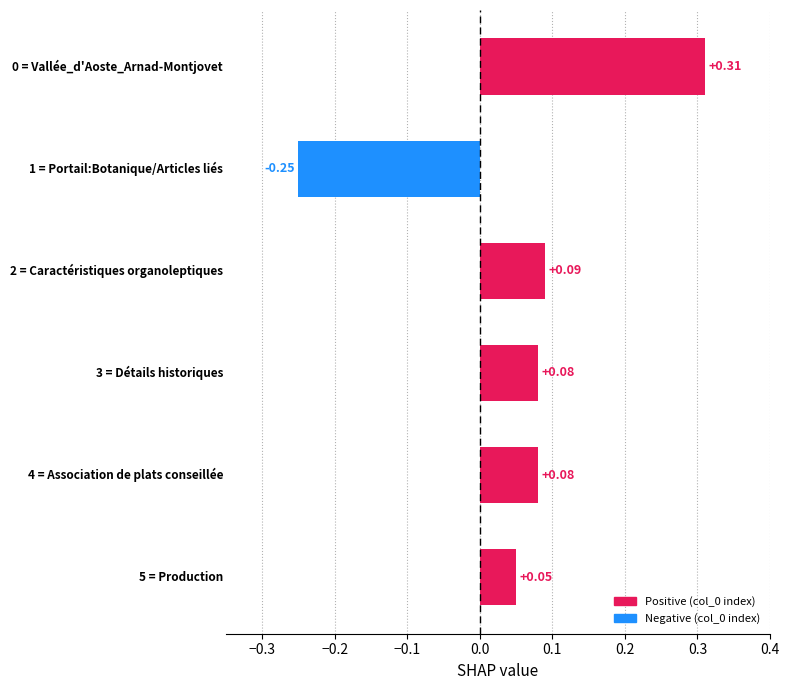

What is the difference between the maximum and minimum values?

0.6